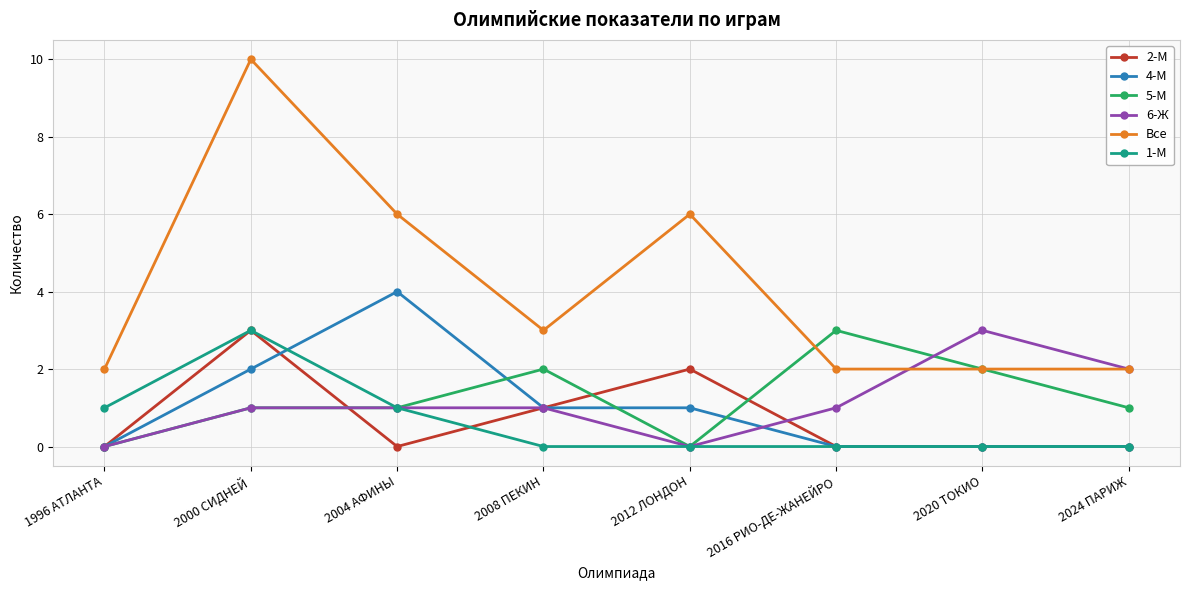

How many distinct data groups are displayed?

6